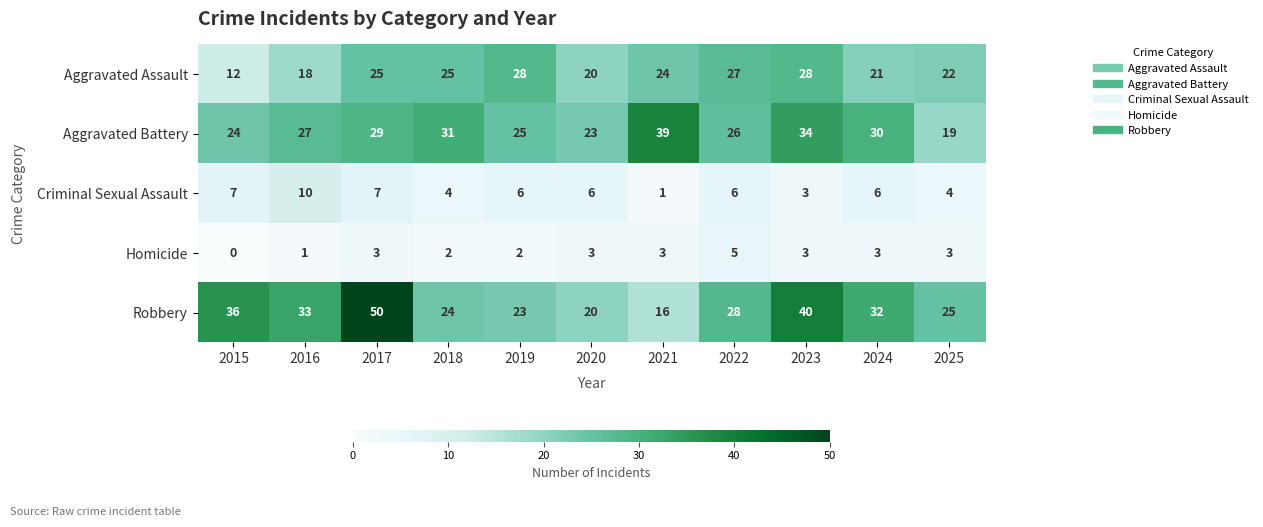

Between 2020 and 2023, which series saw the biggest shift?

Robbery